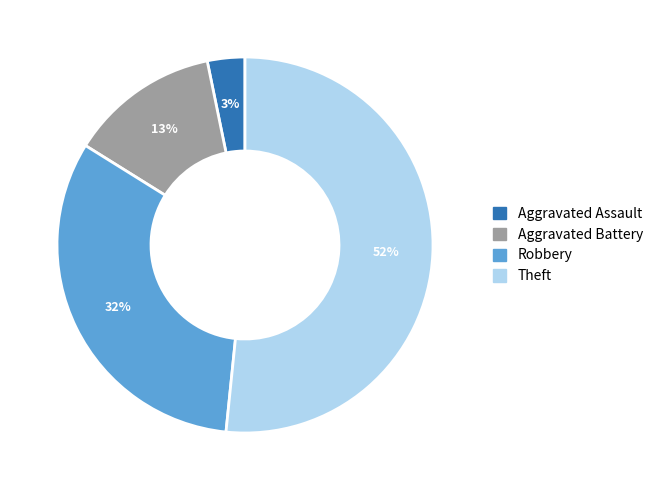

Is it true that Theft is 52% of the pie?

True